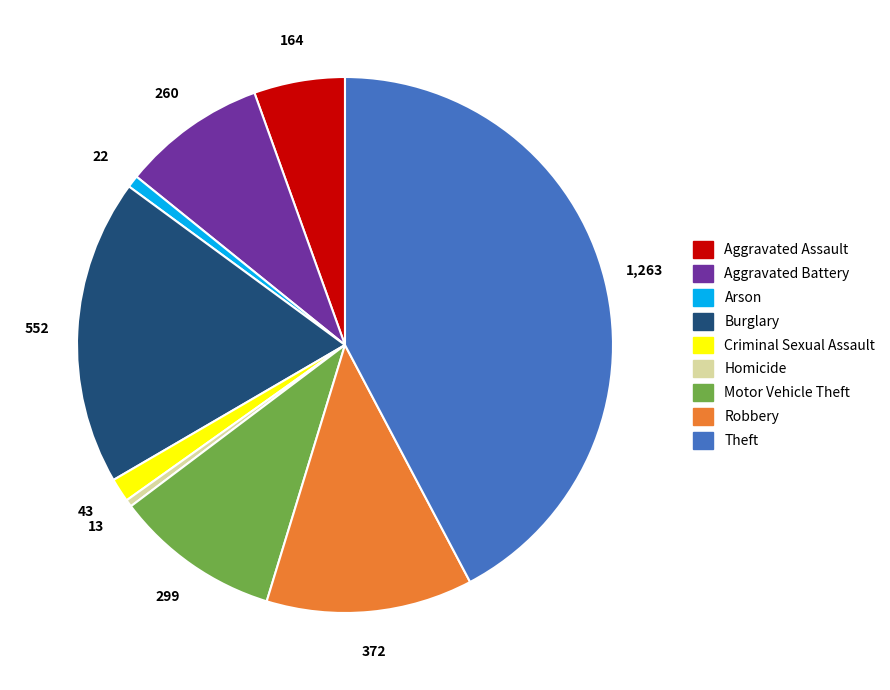

Does Arson account for over 50% of the chart?

No